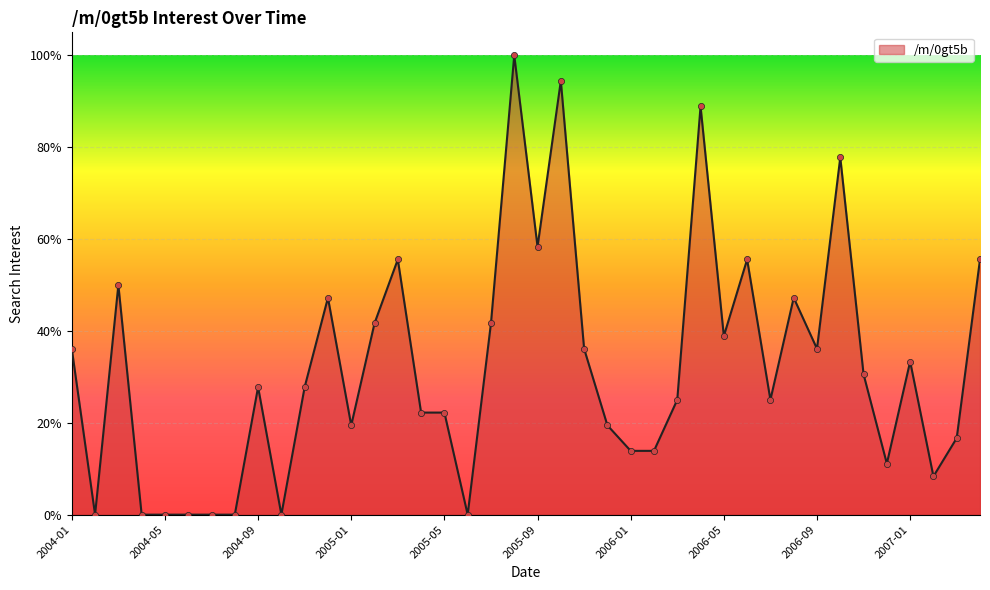

What is the greatest value displayed?

100.0